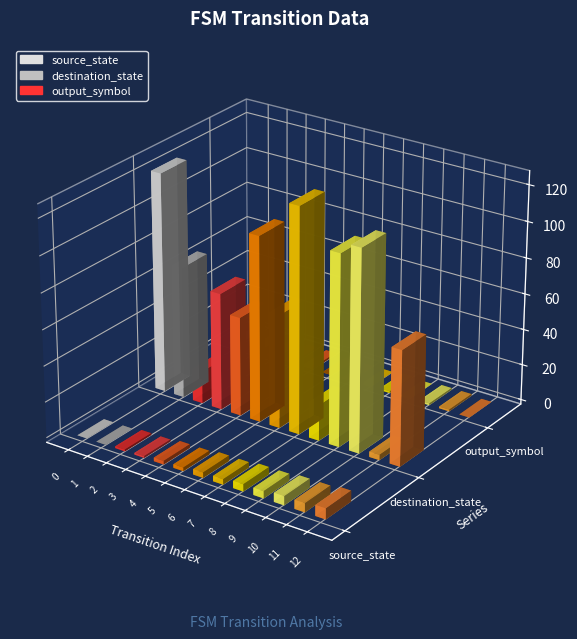

Which series has the largest total across all categories?

destination_state